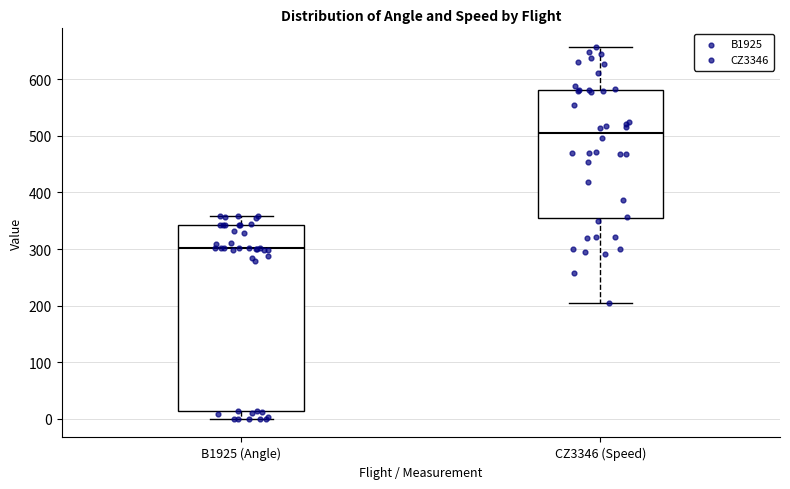

Reading left to right, read every box against the y-axis: the position of its median line, the range the box covers, and the ends of its whiskers. The values are not printed on the chart, so give them approximately, as read against the axis.

B1925 (Angle): median 300, box 10 to 340, whiskers 0 to 360
CZ3346 (Speed): median 510, box 360 to 580, whiskers 210 to 660